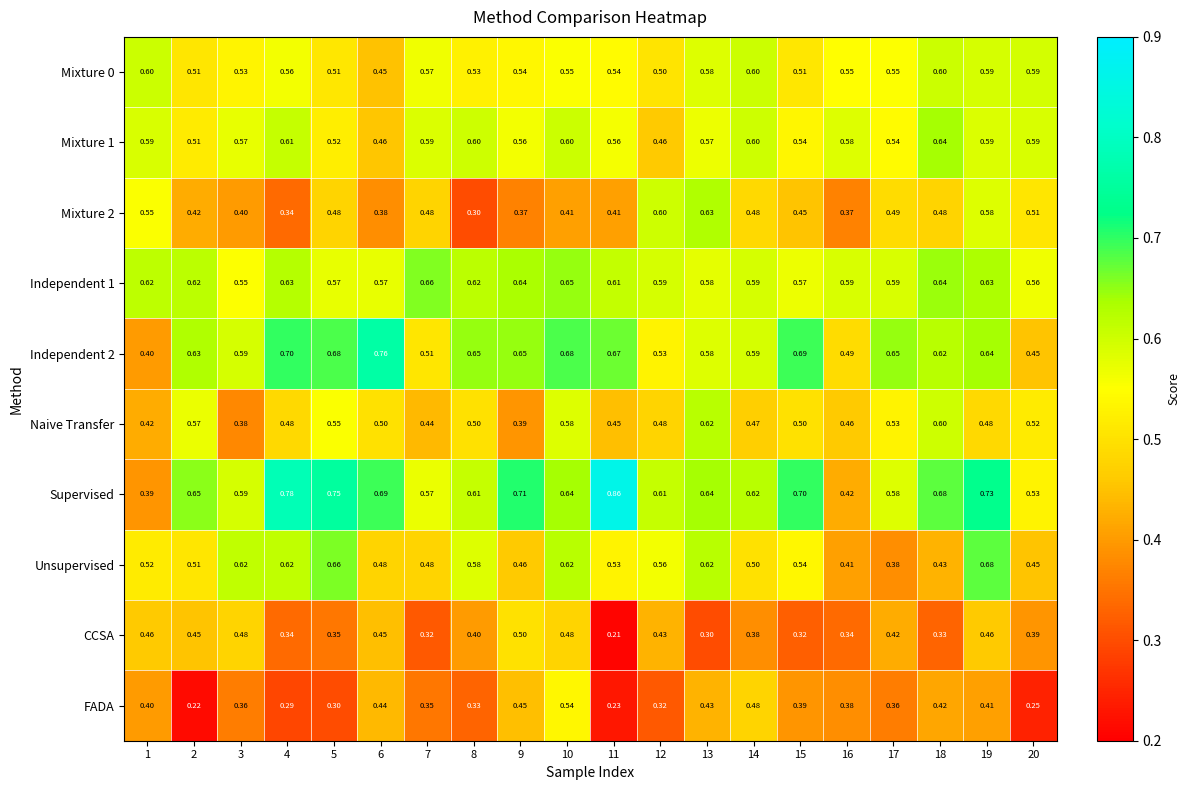

What is the total value across all series at 10?

5.8